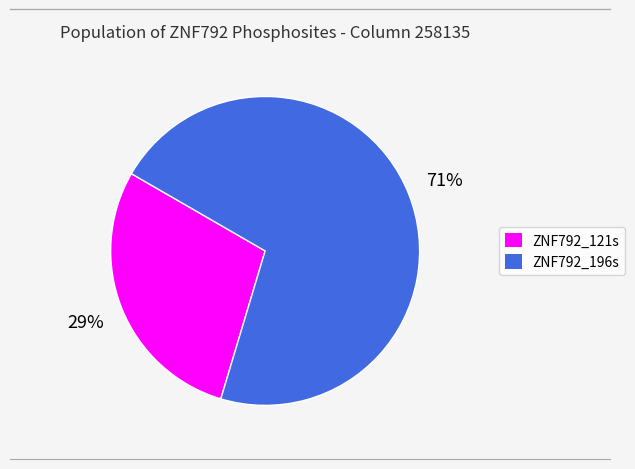

To the nearest percent, what is the average slice percentage?

50%